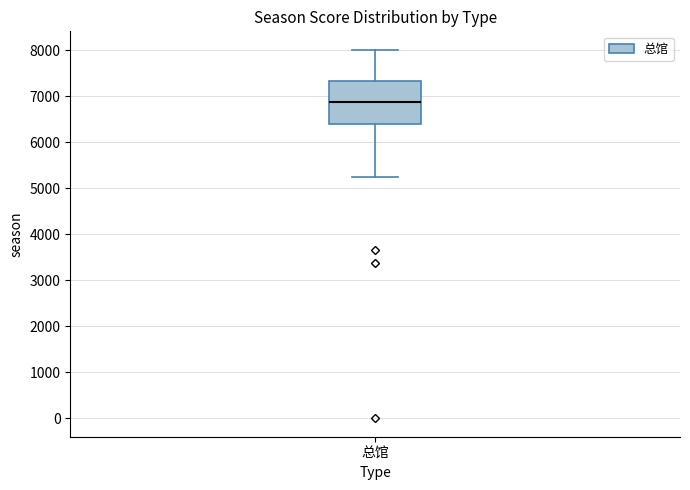

Transcribe this box plot: give where the median line is, the range the box spans, and where the two whiskers end, as read against the y-axis. The values are not printed on the chart, so give them approximately, as read against the axis.

median 6900, box 6400 to 7300, whiskers 5300 to 8000